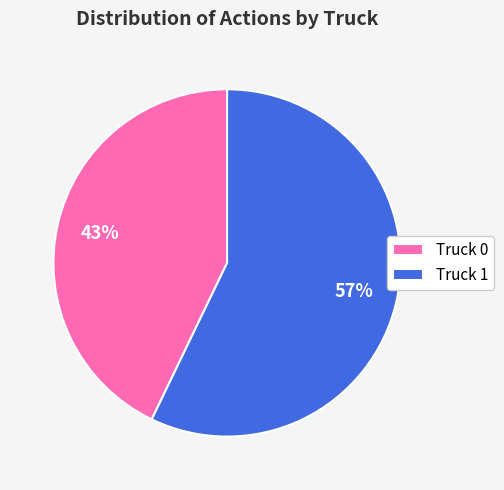

Is the sum of Truck 0 and Truck 1 greater than half?

Yes